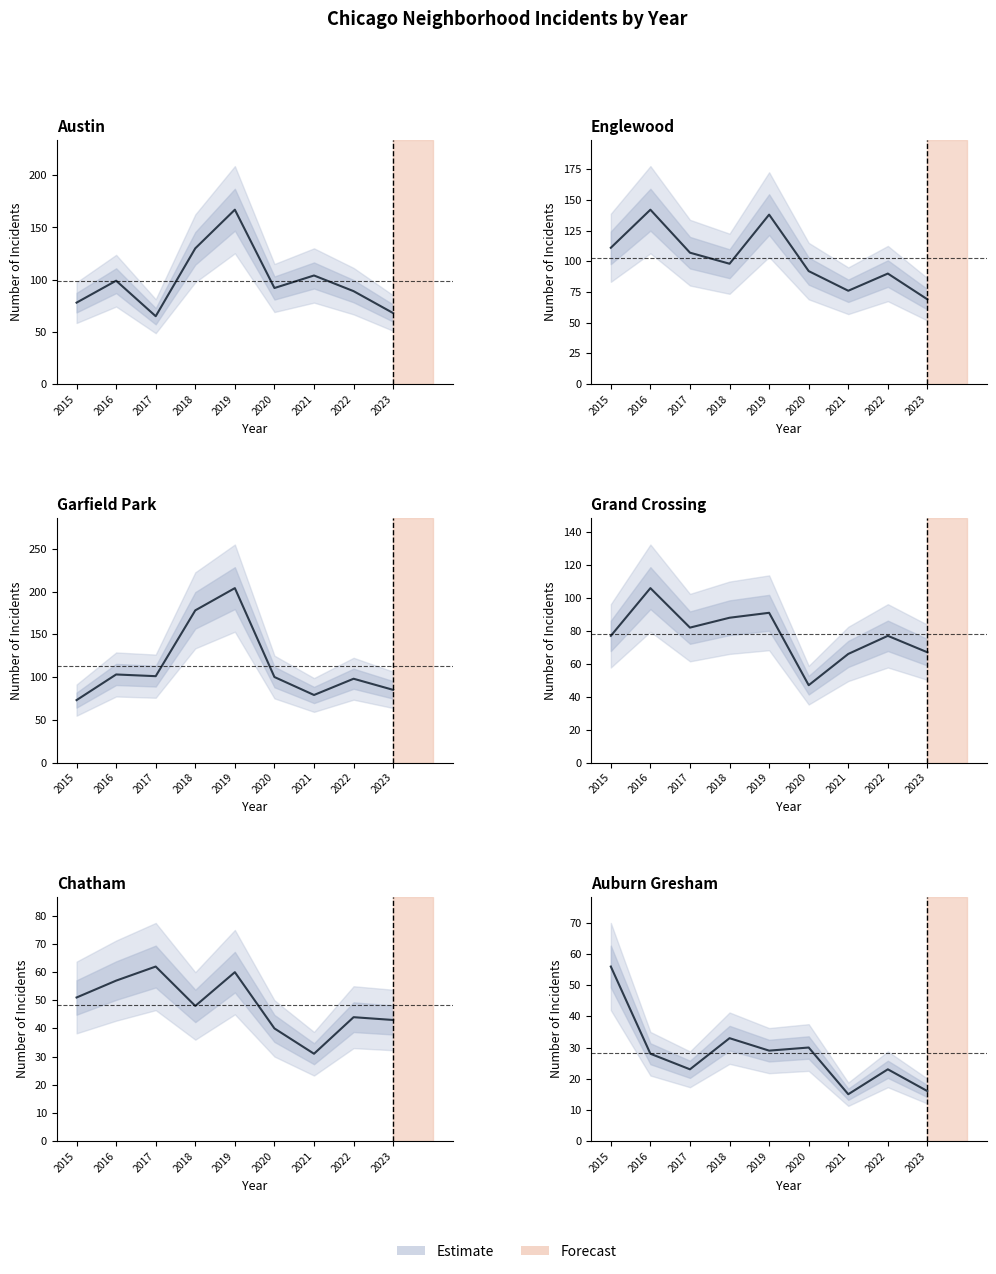

True or false: Austin and Garfield Park cross at least once.

True